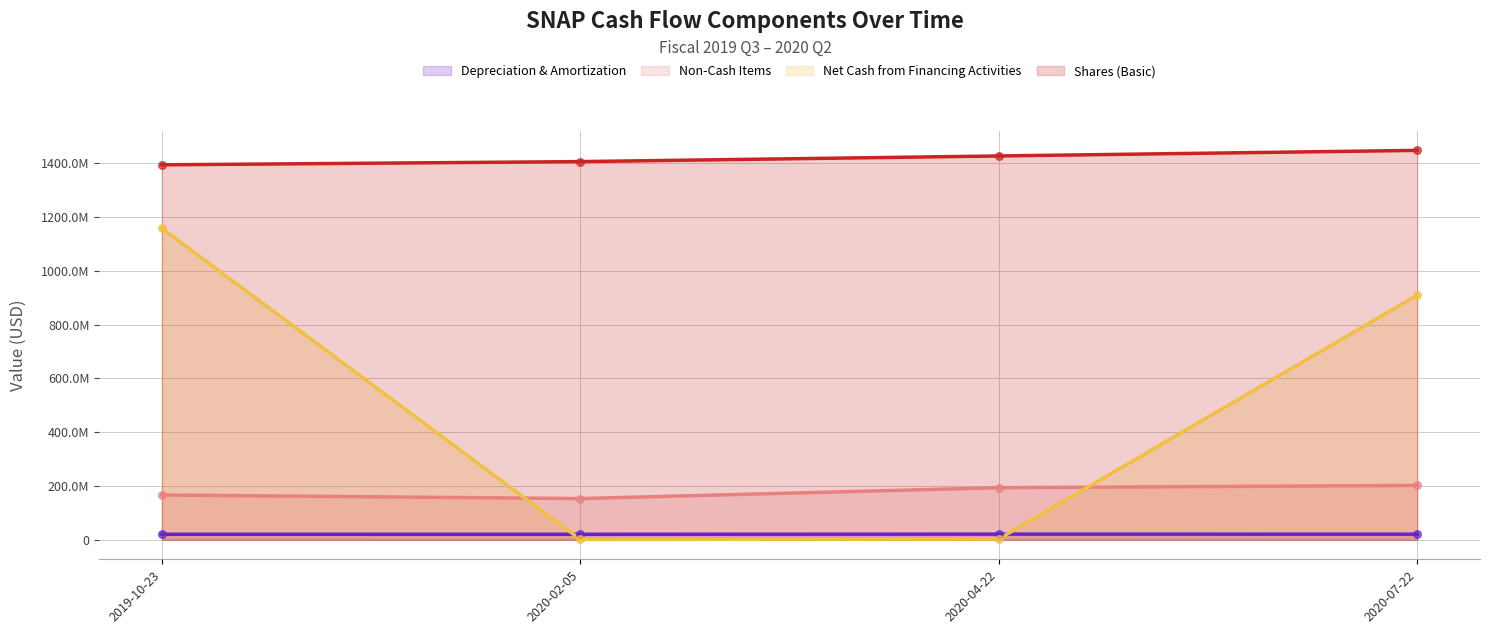

Is the value of Non-Cash Items at 2020-04-22 greater than the value of Shares (Basic) at 2020-04-22?

No